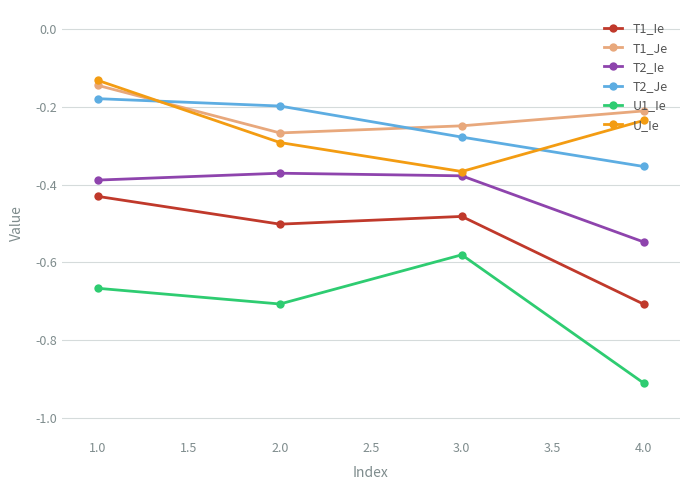

True or false: T2_Je has more than 1 interior local peaks.

False